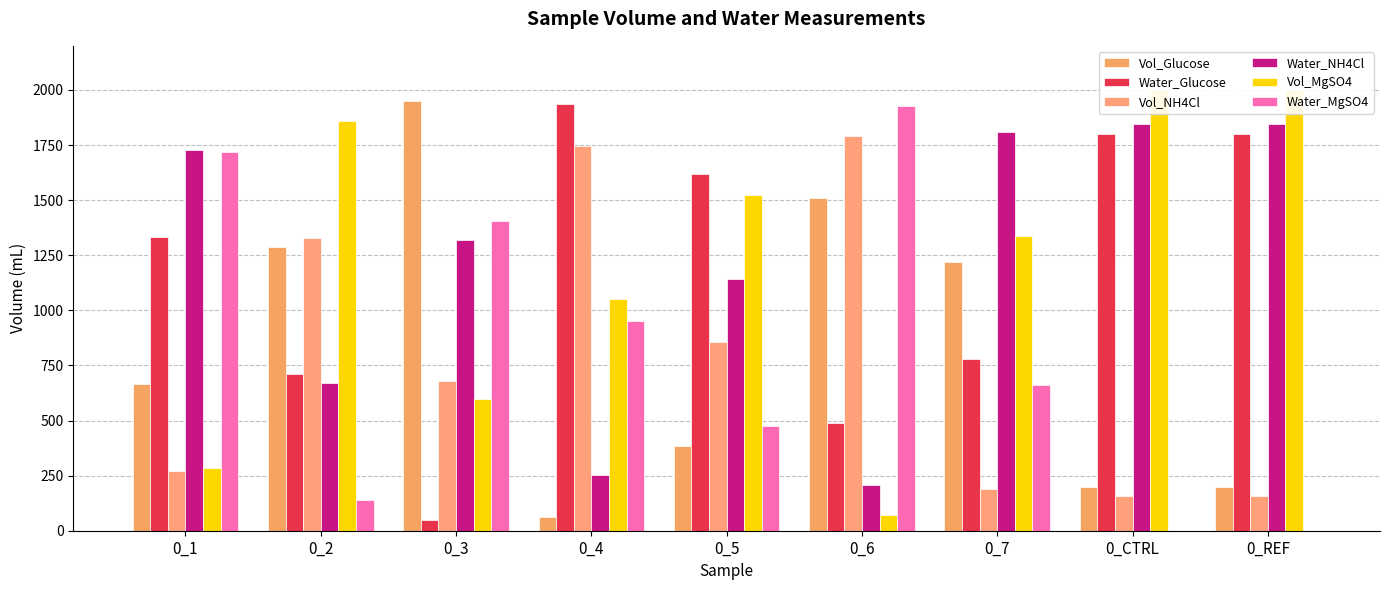

How many positive values does the Water_MgSO4 series have?

7